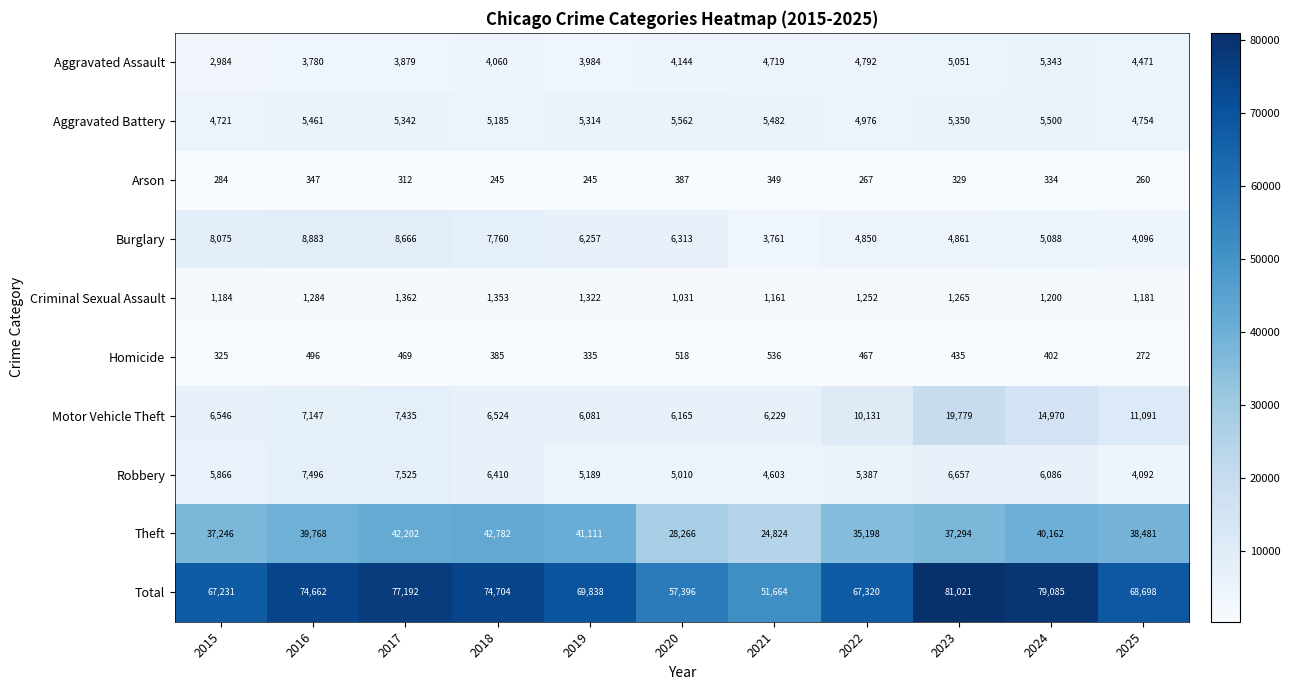

Which series changed the most between 2015 and 2018?

Total